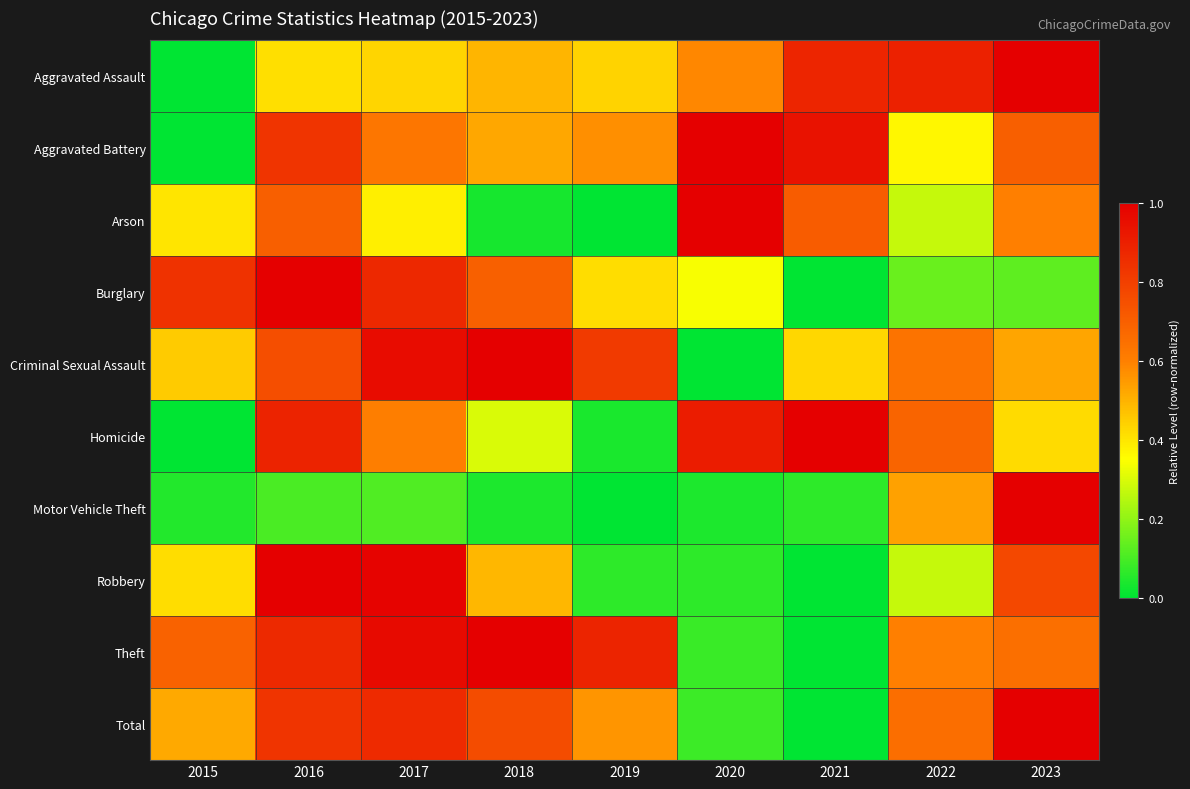

How many data points does each series have?

9